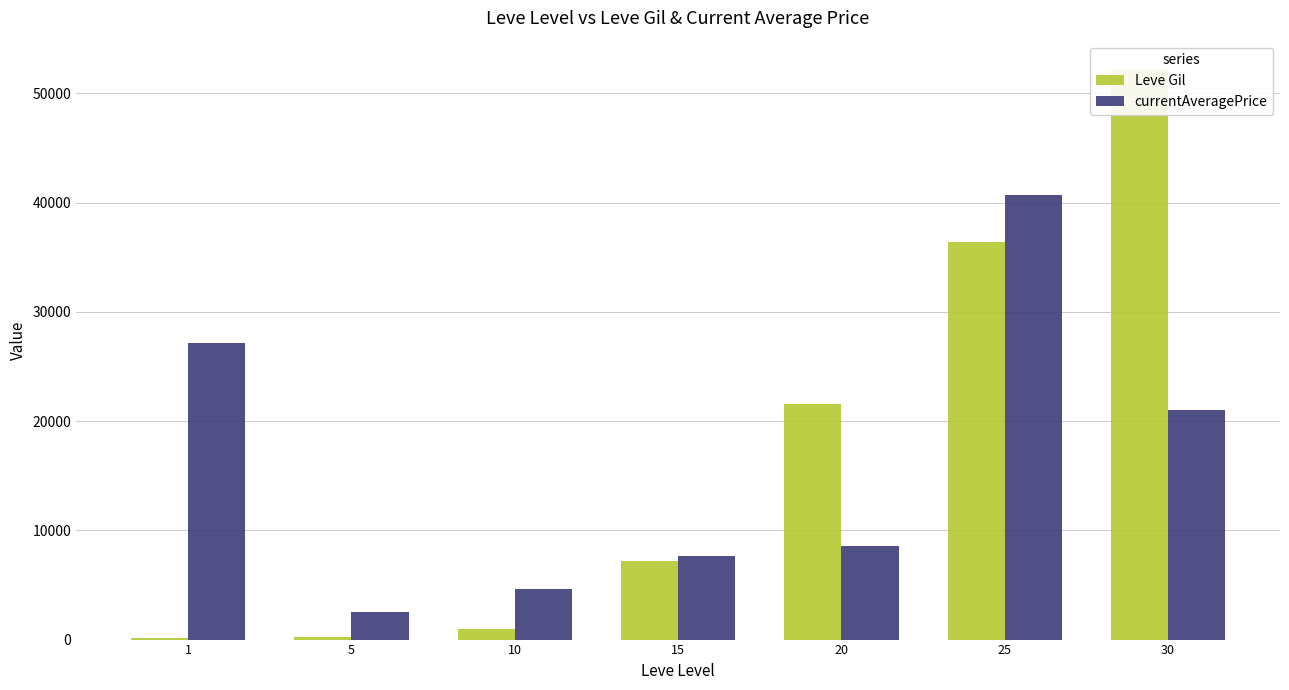

How many data points in currentAveragePrice are less than 8527?

3